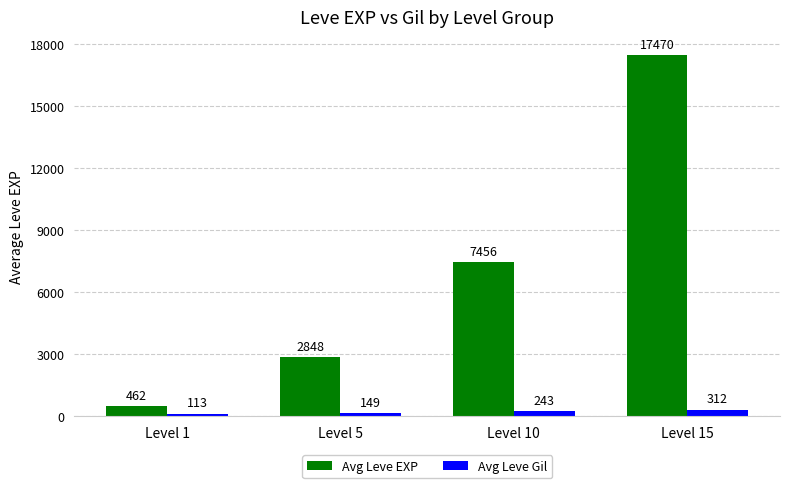

List the series in order of their overall mean, highest first.

Avg Leve EXP, Avg Leve Gil